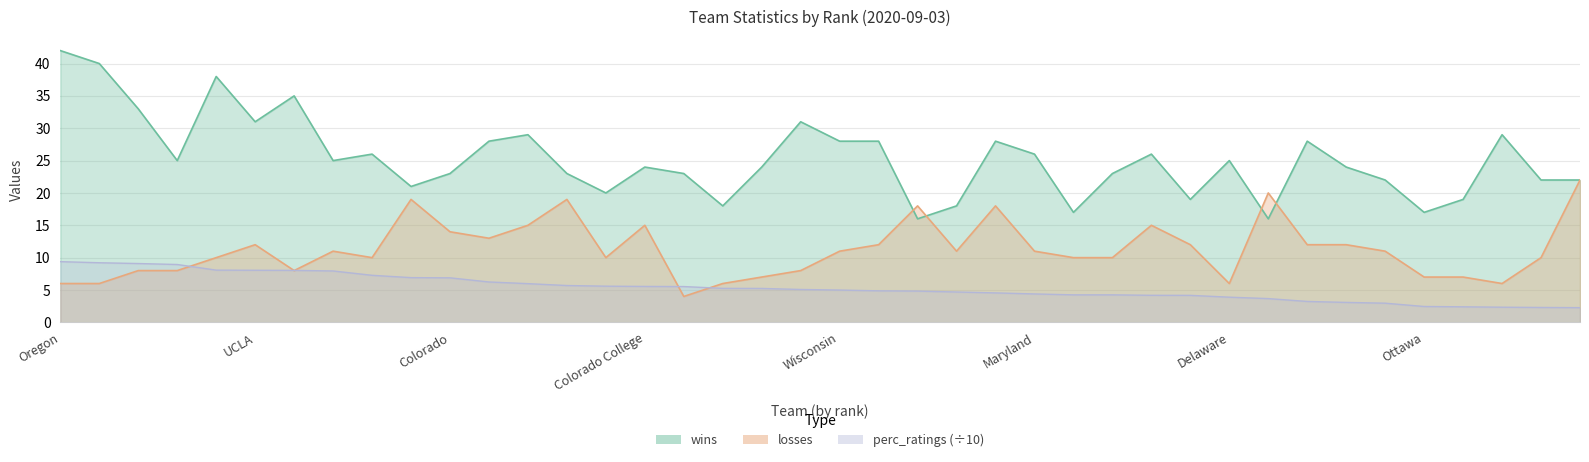

What is the total value across all series at Wisconsin?

44.0